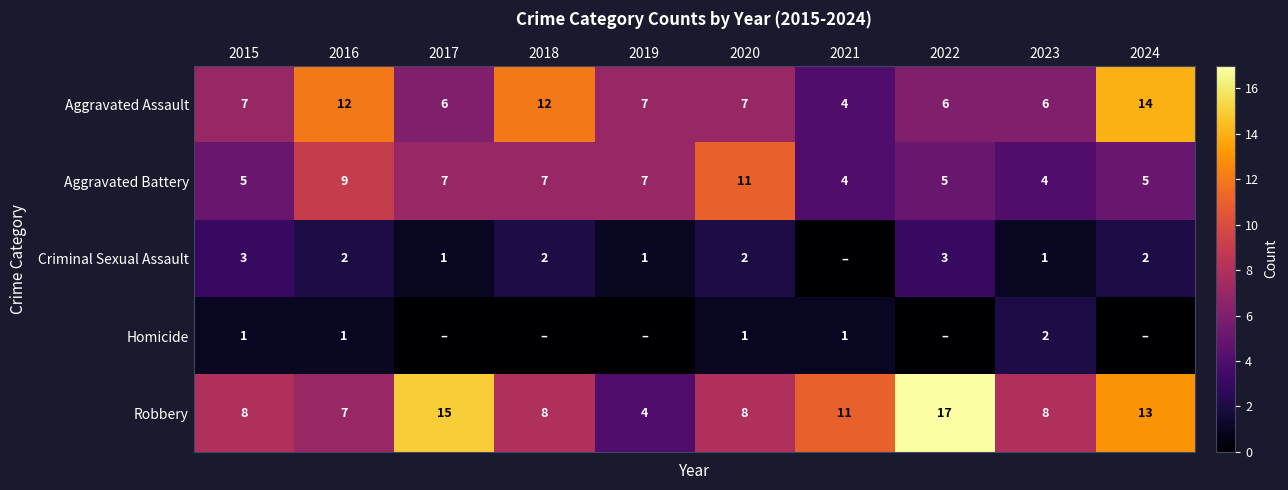

What is the spread (max minus min) of values at 2015?

7